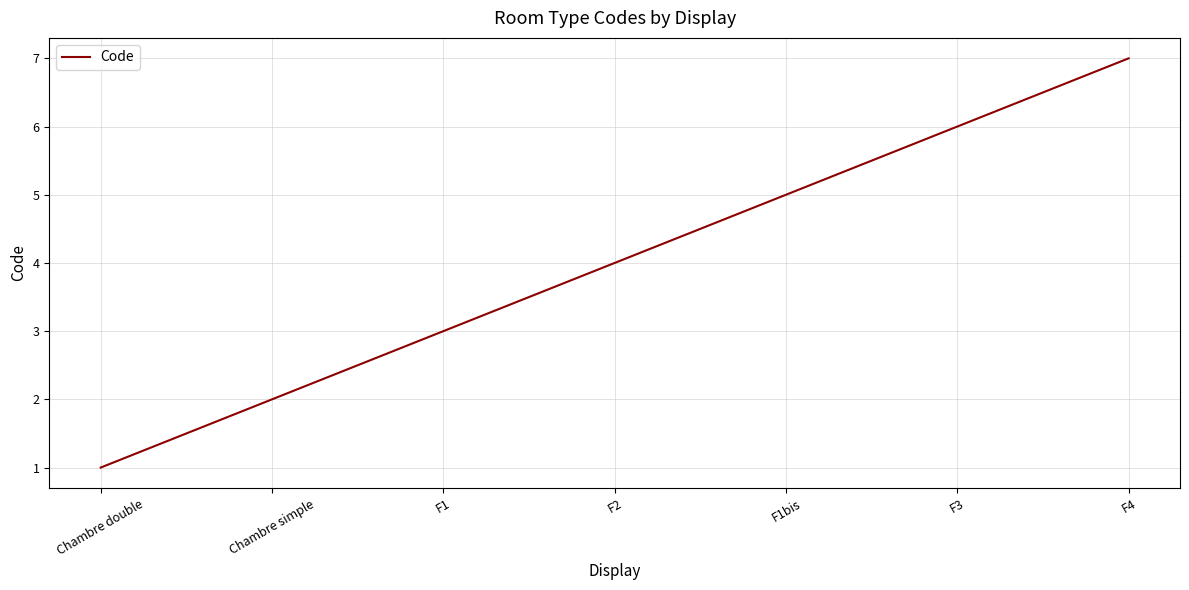

Which label corresponds to the largest value in the chart?

F4